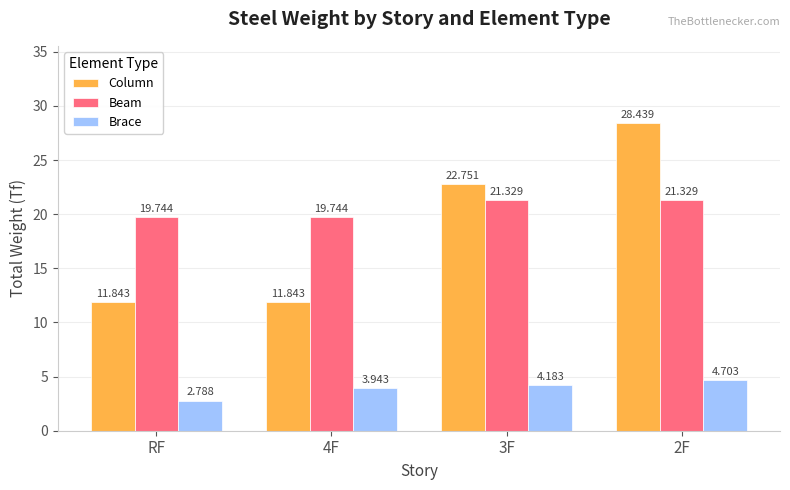

What is the spread (max minus min) of values at 2F?

23.7